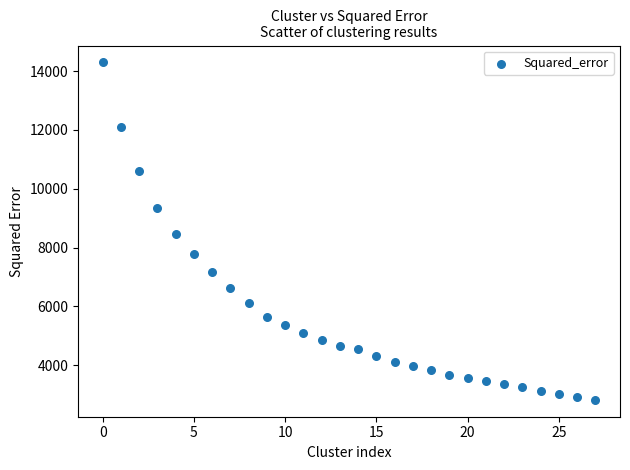

Count the number of points in this scatter plot.

28